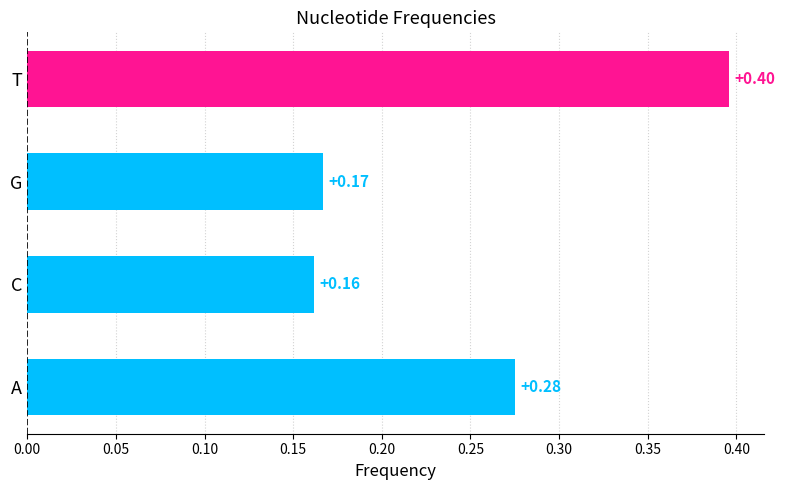

Which has a higher value, C or G?

G